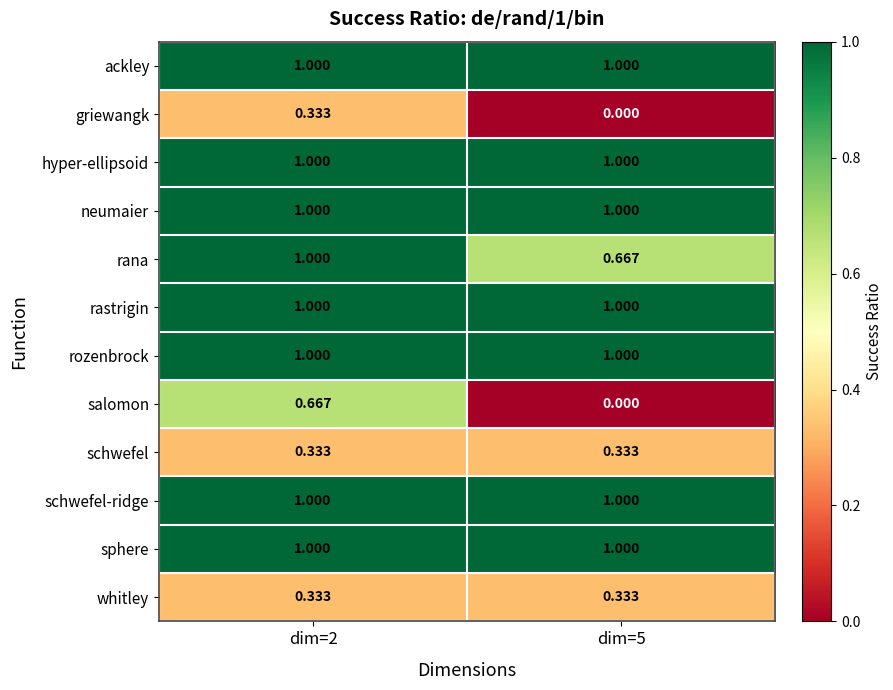

What is the greatest value displayed?

1.0